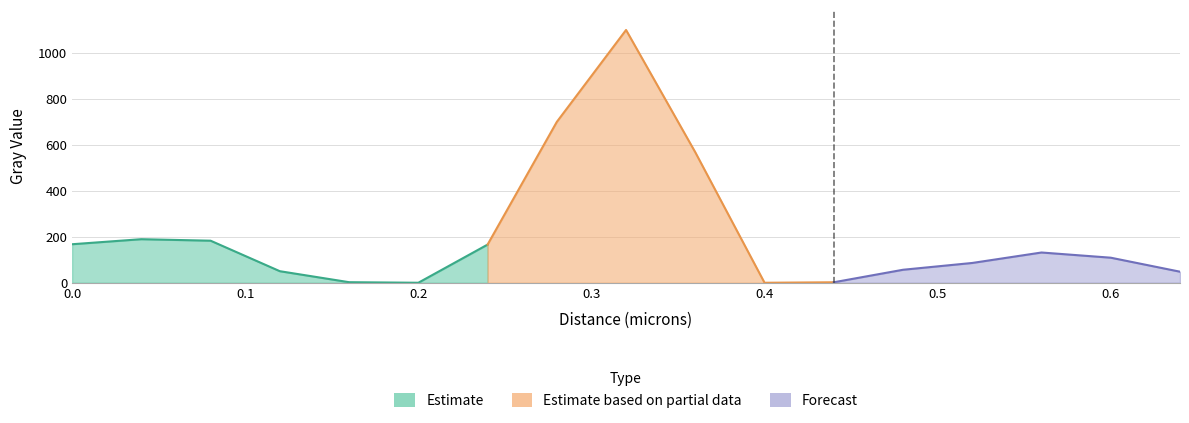

What is the sum of the values at 0.04 and 0.12?

240.1